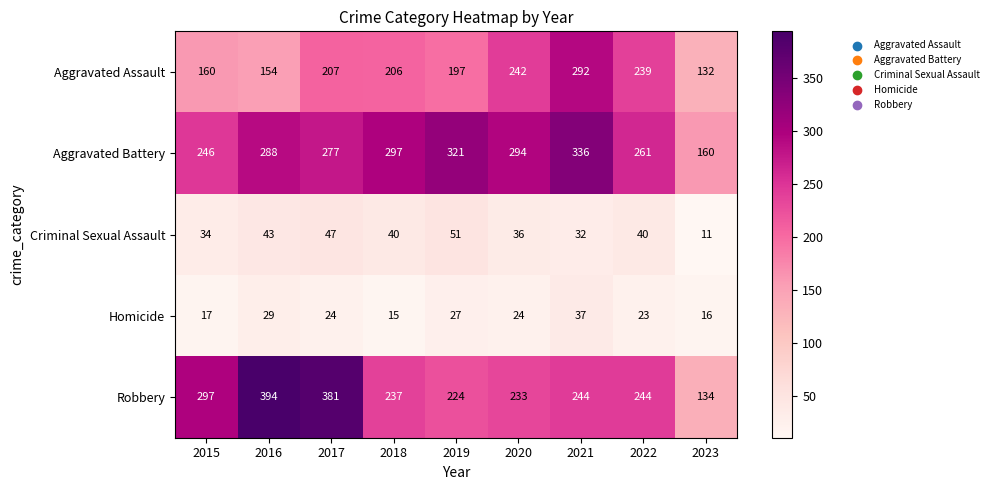

True or false: Robbery has a value of 677 at 2016.

False